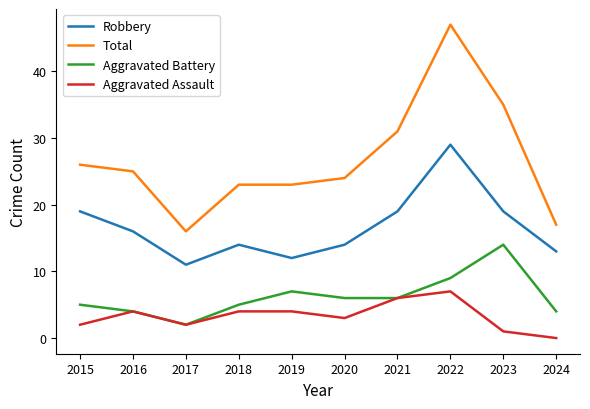

What is the sum of the Robbery values at 2021 and 2018?

33